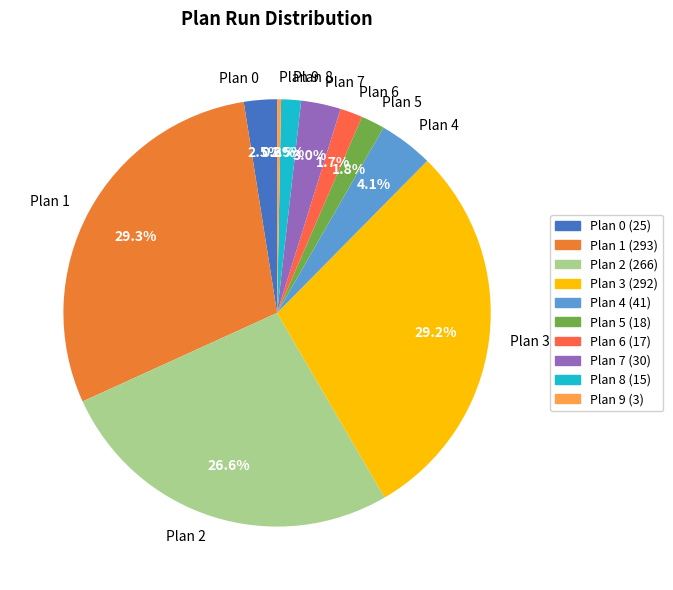

What is the smallest slice in the pie chart?

Plan 9